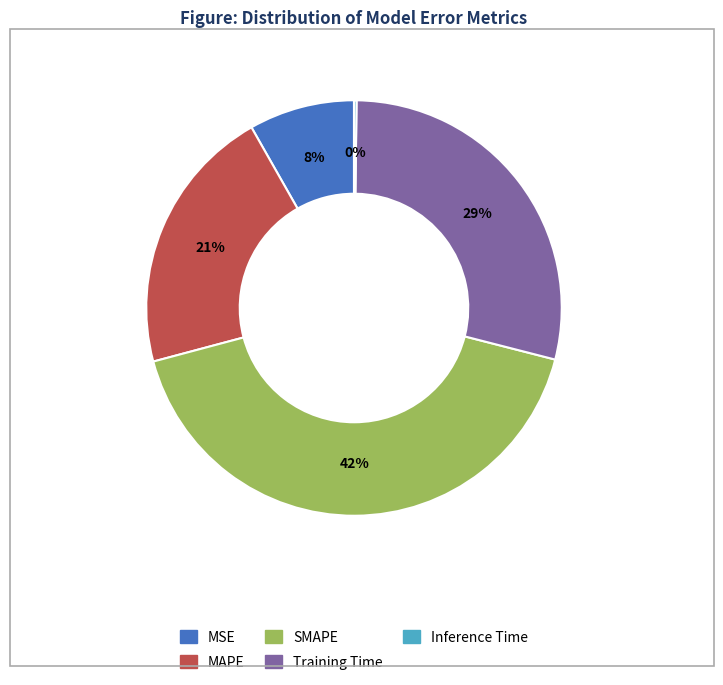

Which has a higher value, Training Time or MSE?

Training Time